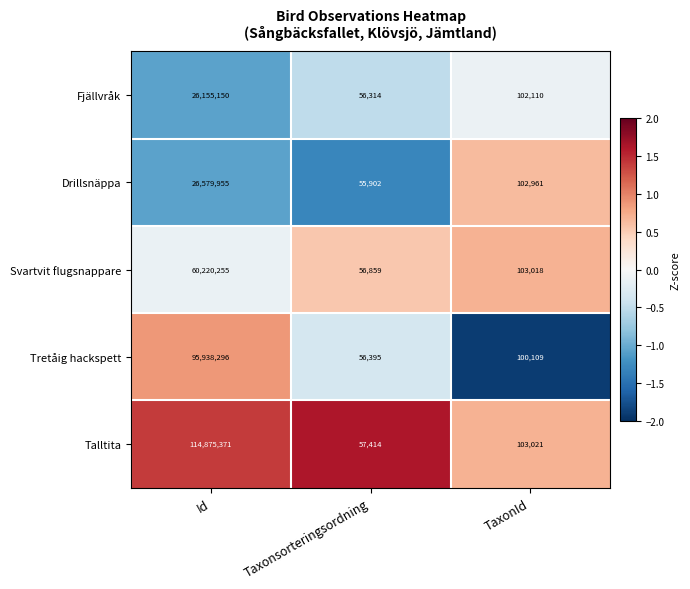

What is the greatest value displayed?

114875371